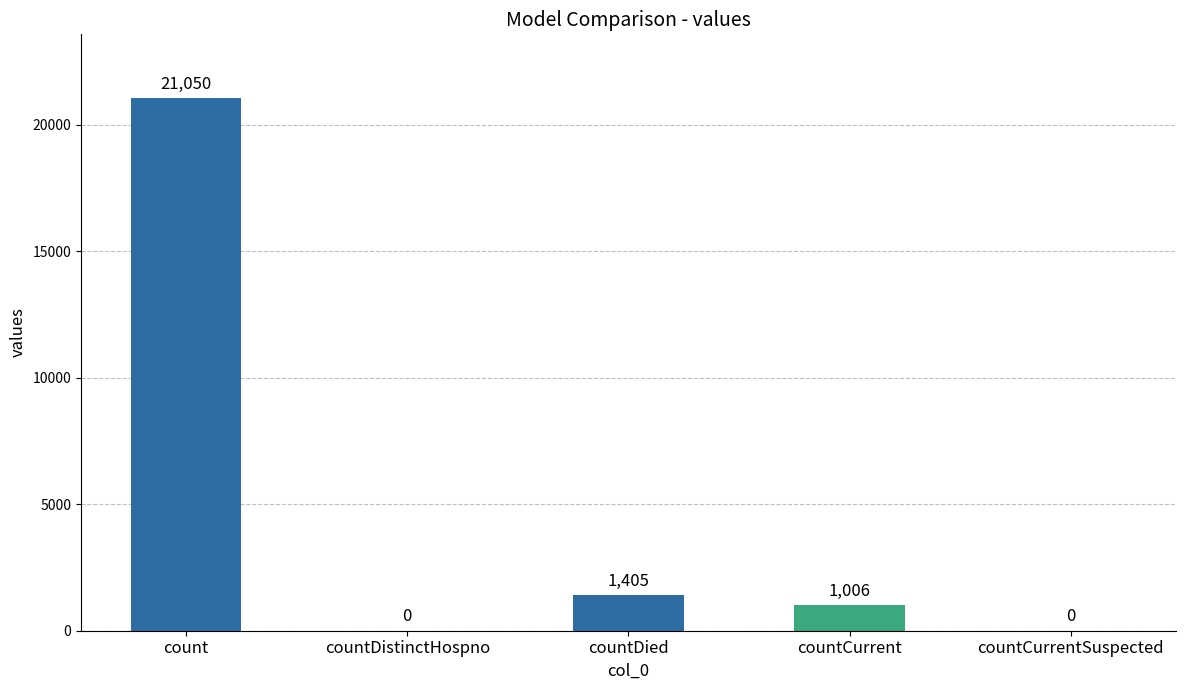

Which has a higher value, countDistinctHospno or countDied?

countDied